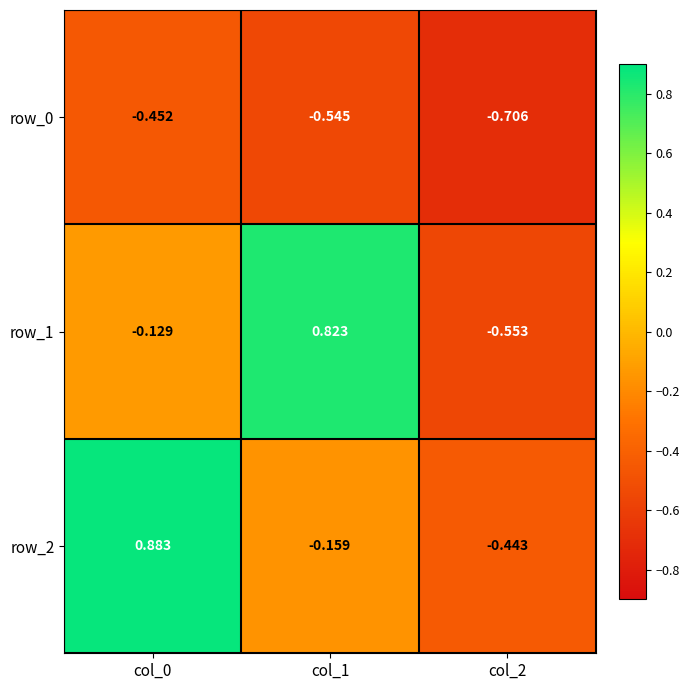

Is the value of row_2 at col_2 greater than the value of row_0 at col_2?

Yes